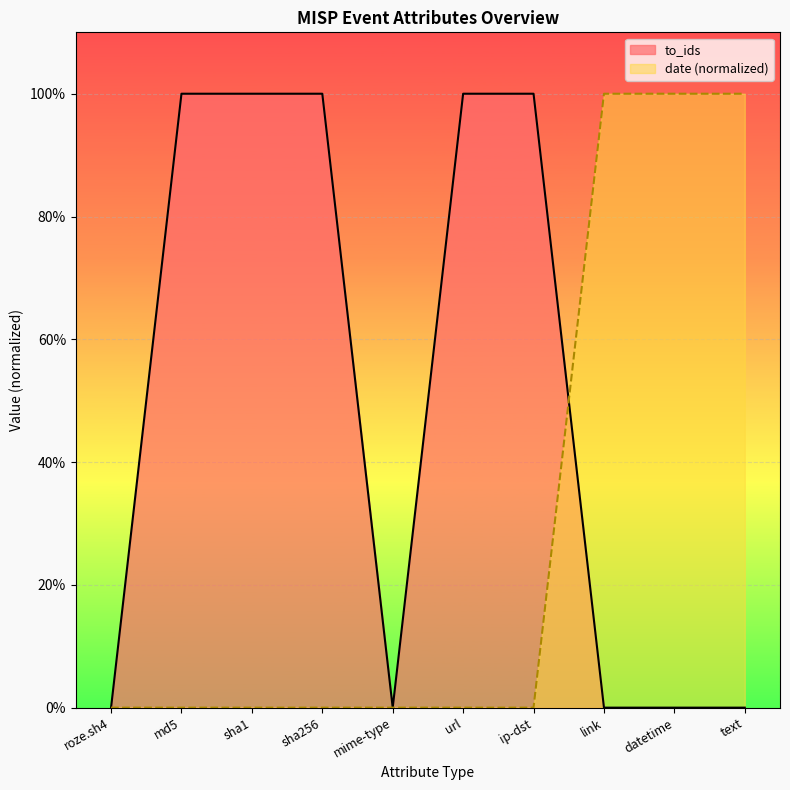

What is the label of the 5th point from the right?

url